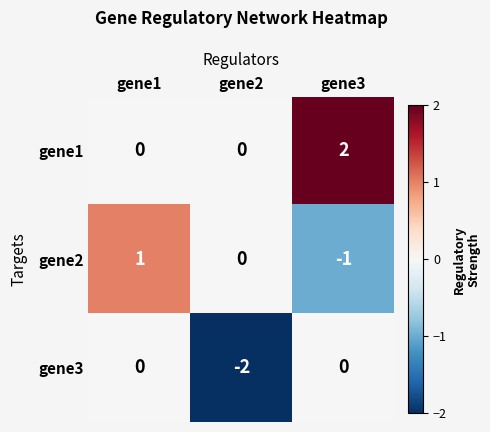

Count the gene3 values in the range -2 to 0.

3